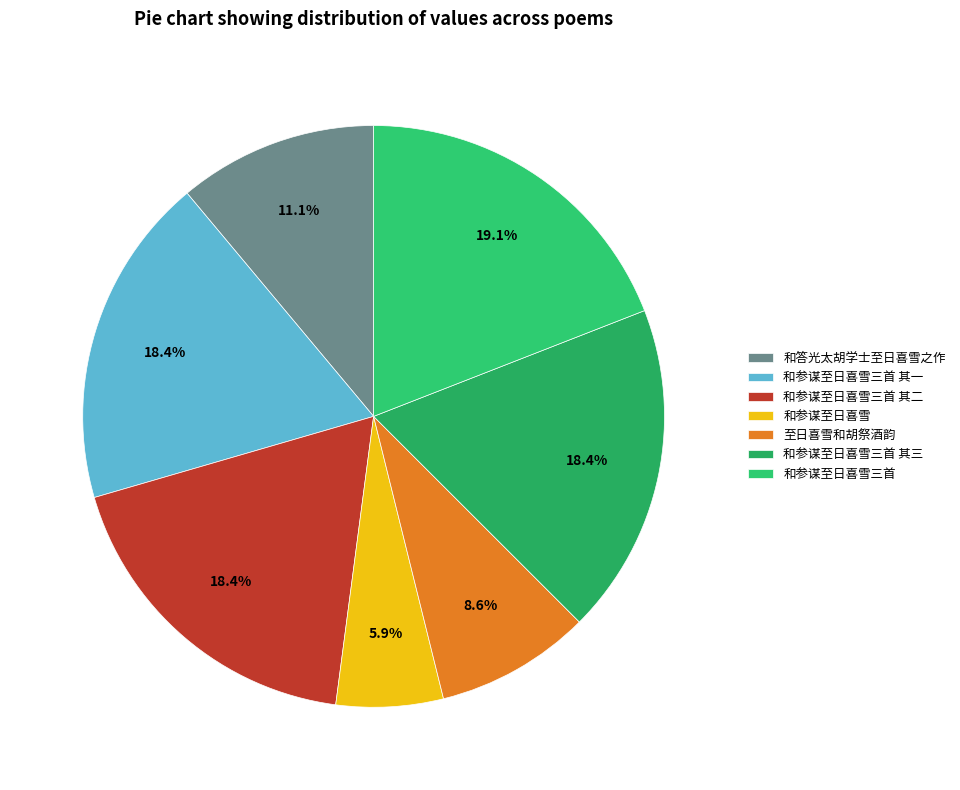

Does any single category account for the majority?

No